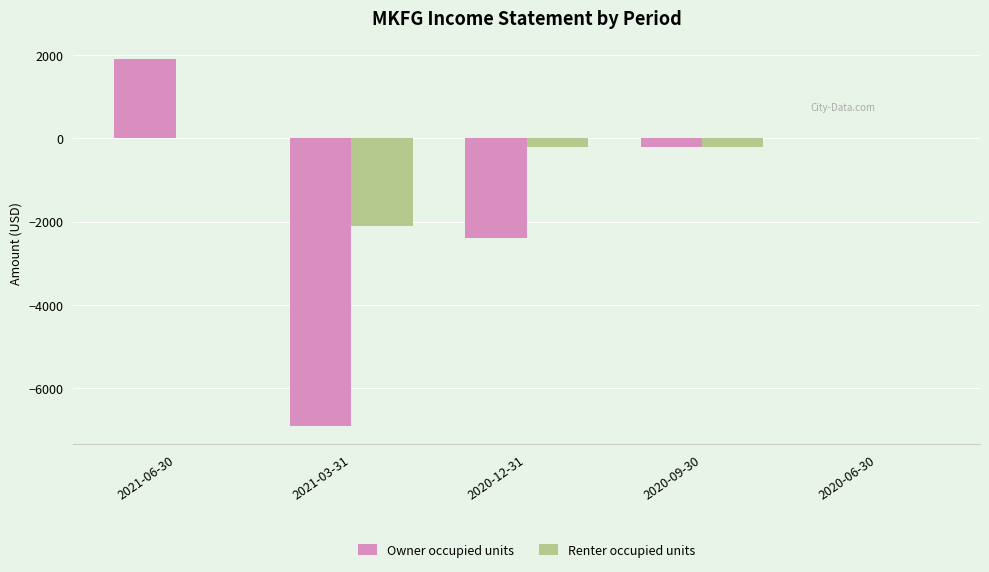

Reading left to right, list all the values displayed in this chart.

Owner occupied units: 1900	-6900	-2400	-200	0
Renter occupied units: 0	-2100	-200	-200	0